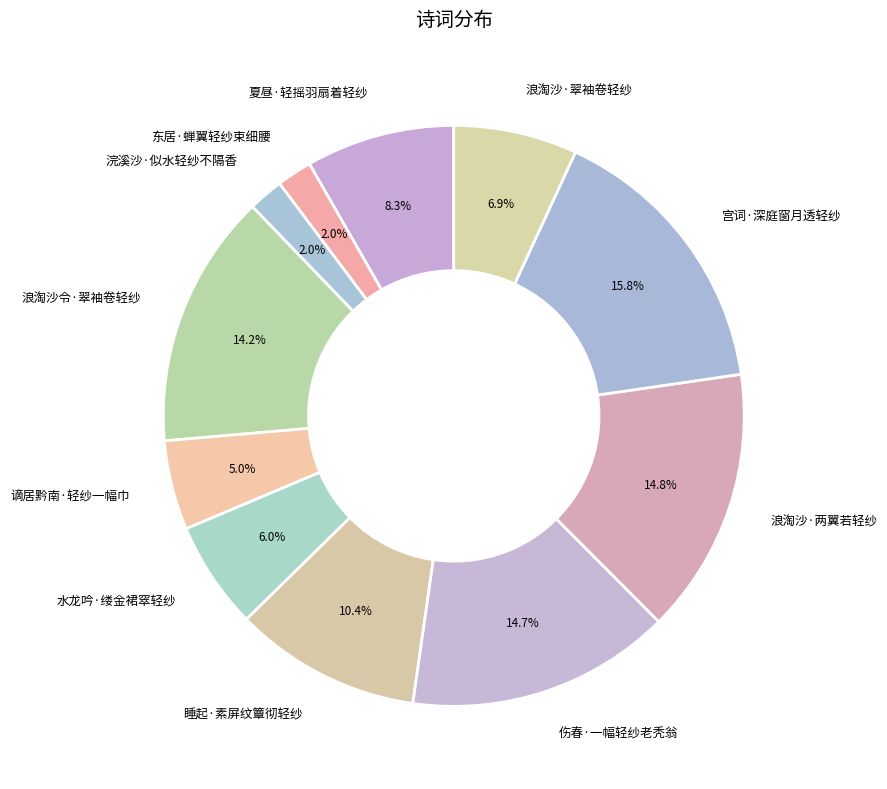

To the nearest percent, what is the average slice percentage?

9%